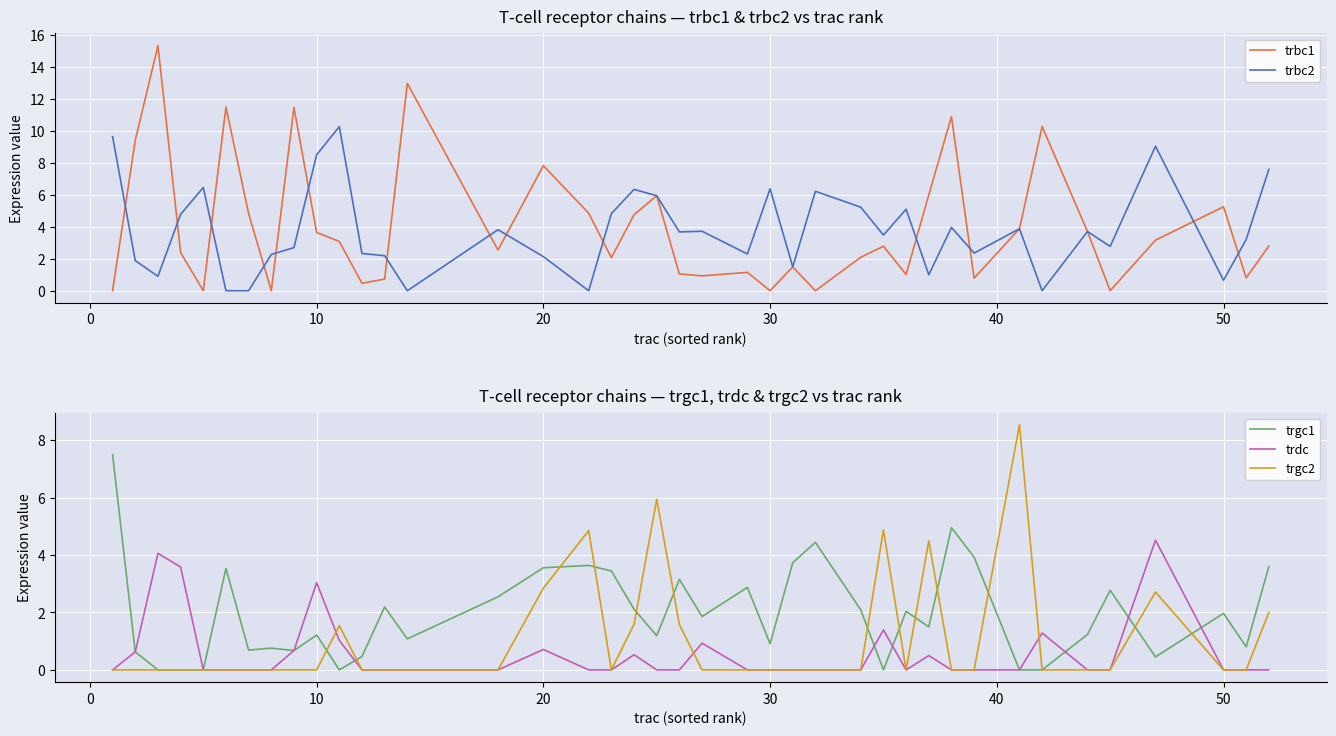

How many data points does each series have?

40